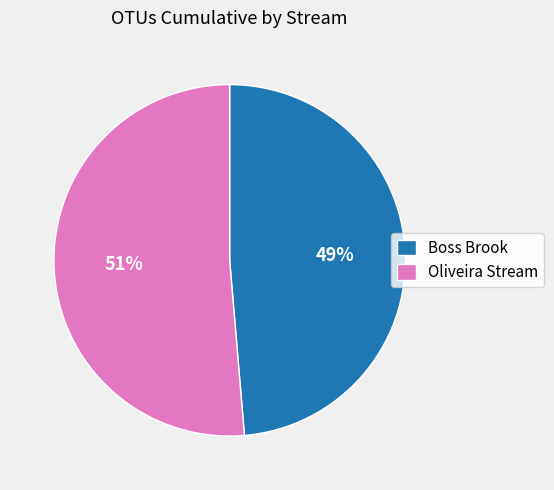

Combined, do Boss Brook and Oliveira Stream account for over 50%?

Yes